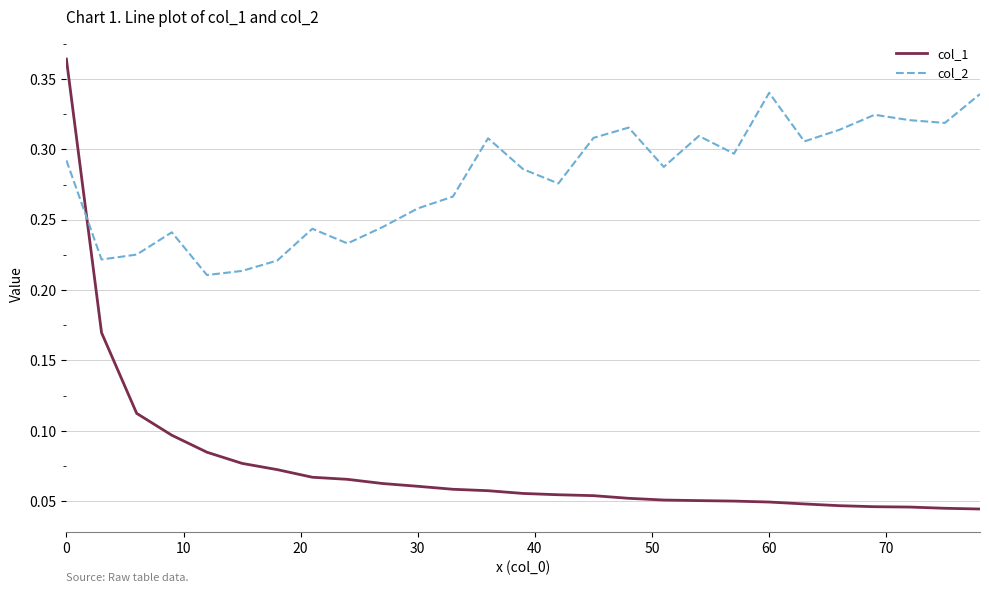

How many lines are shown in the chart?

2